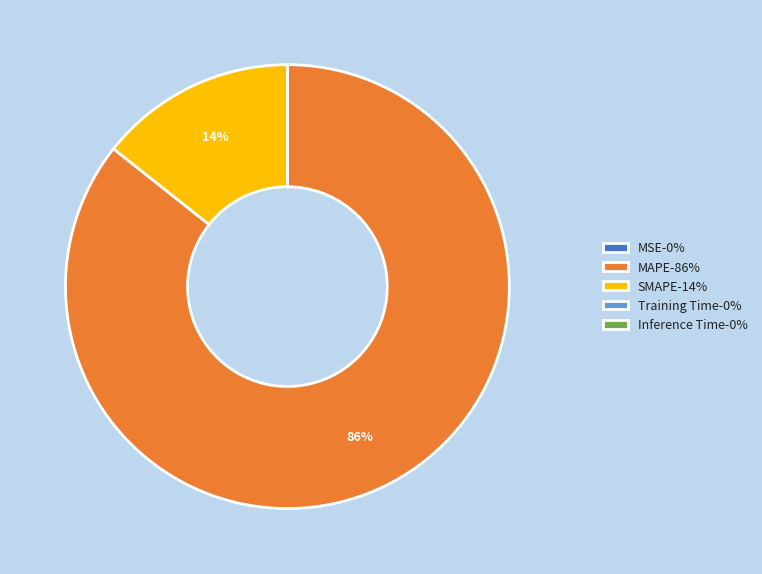

True or false: MAPE-86% accounts for 86% of the total.

True